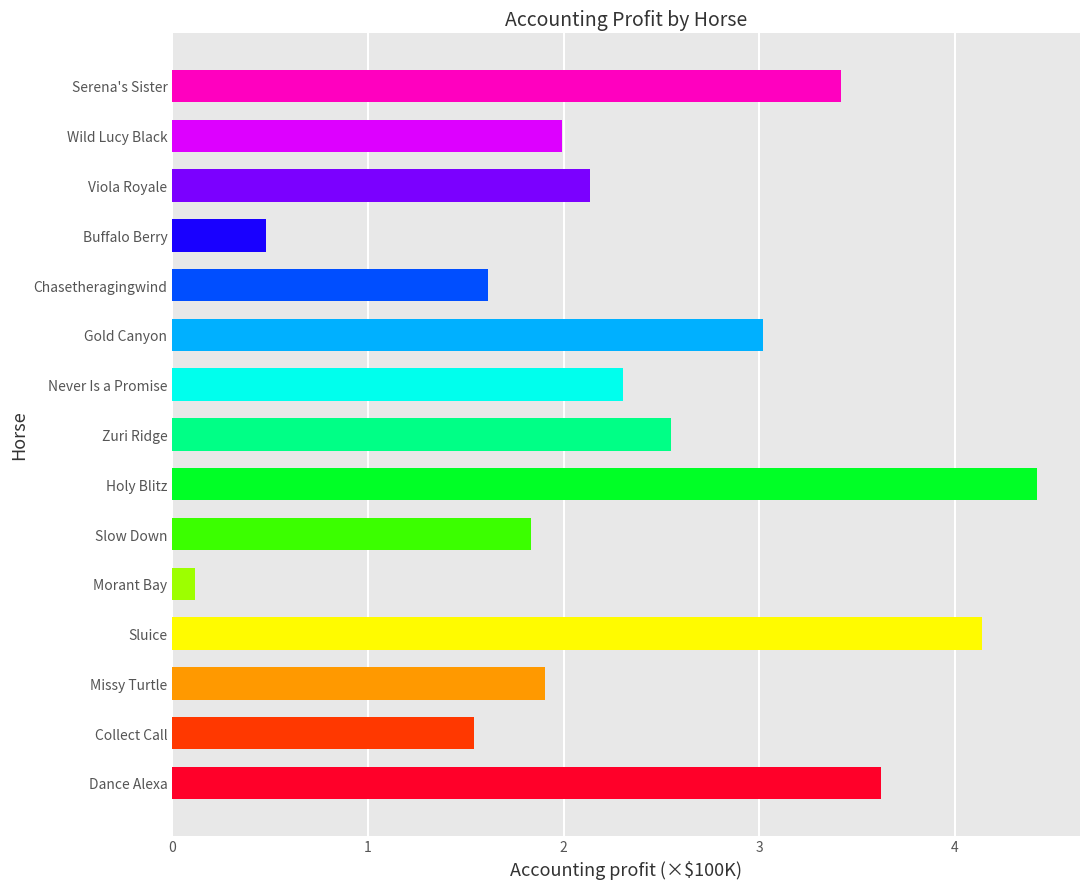

What is the minimum value shown in the chart?

0.1